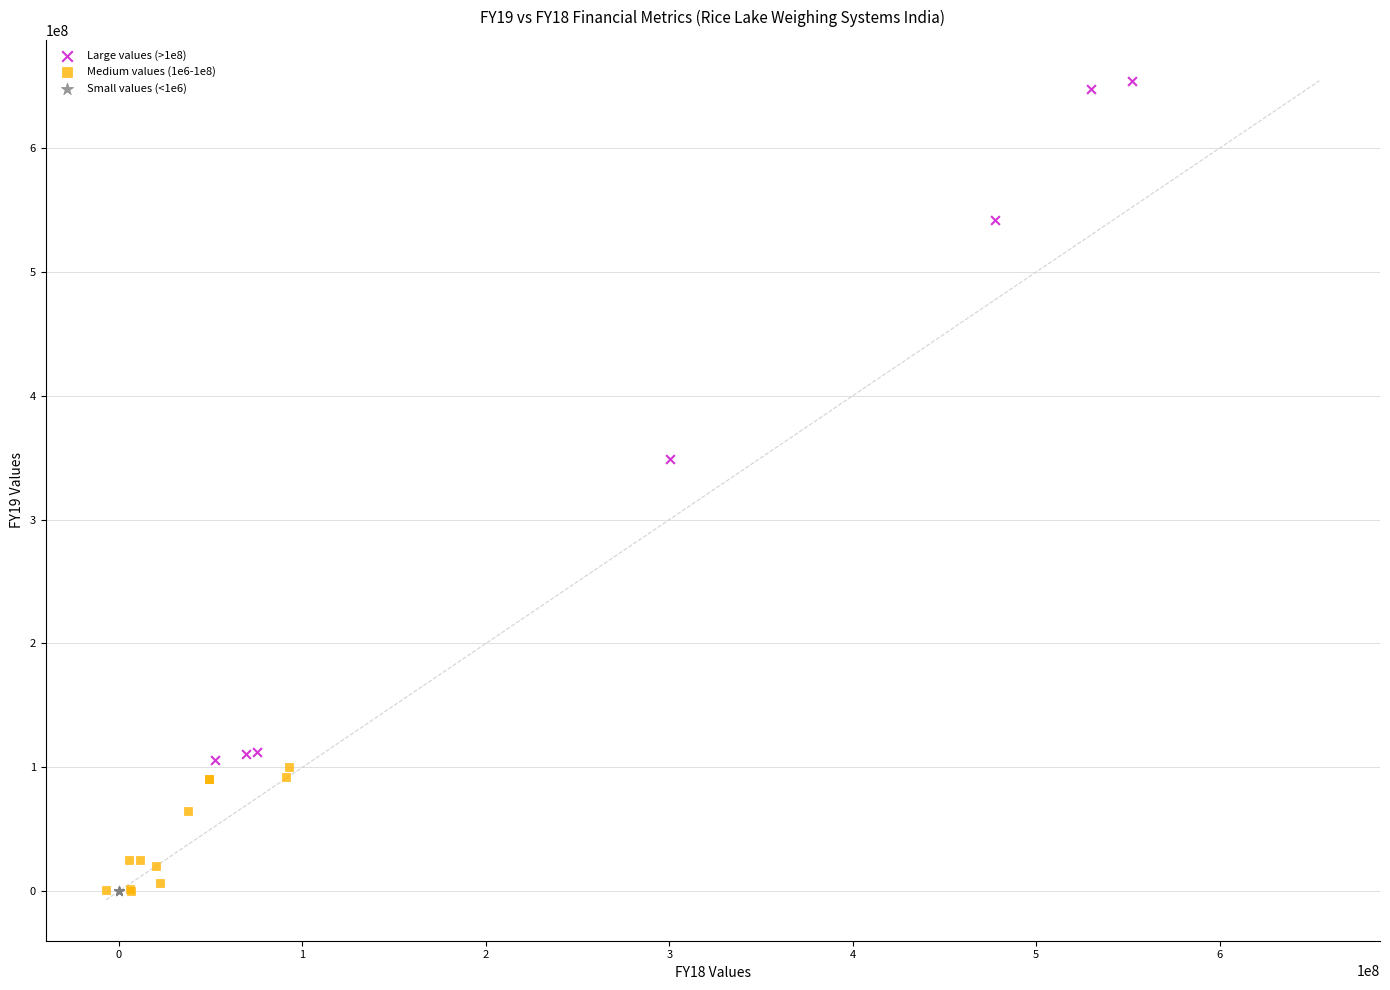

Which series has the largest Y range (max minus min)?

Large values (>1e8)